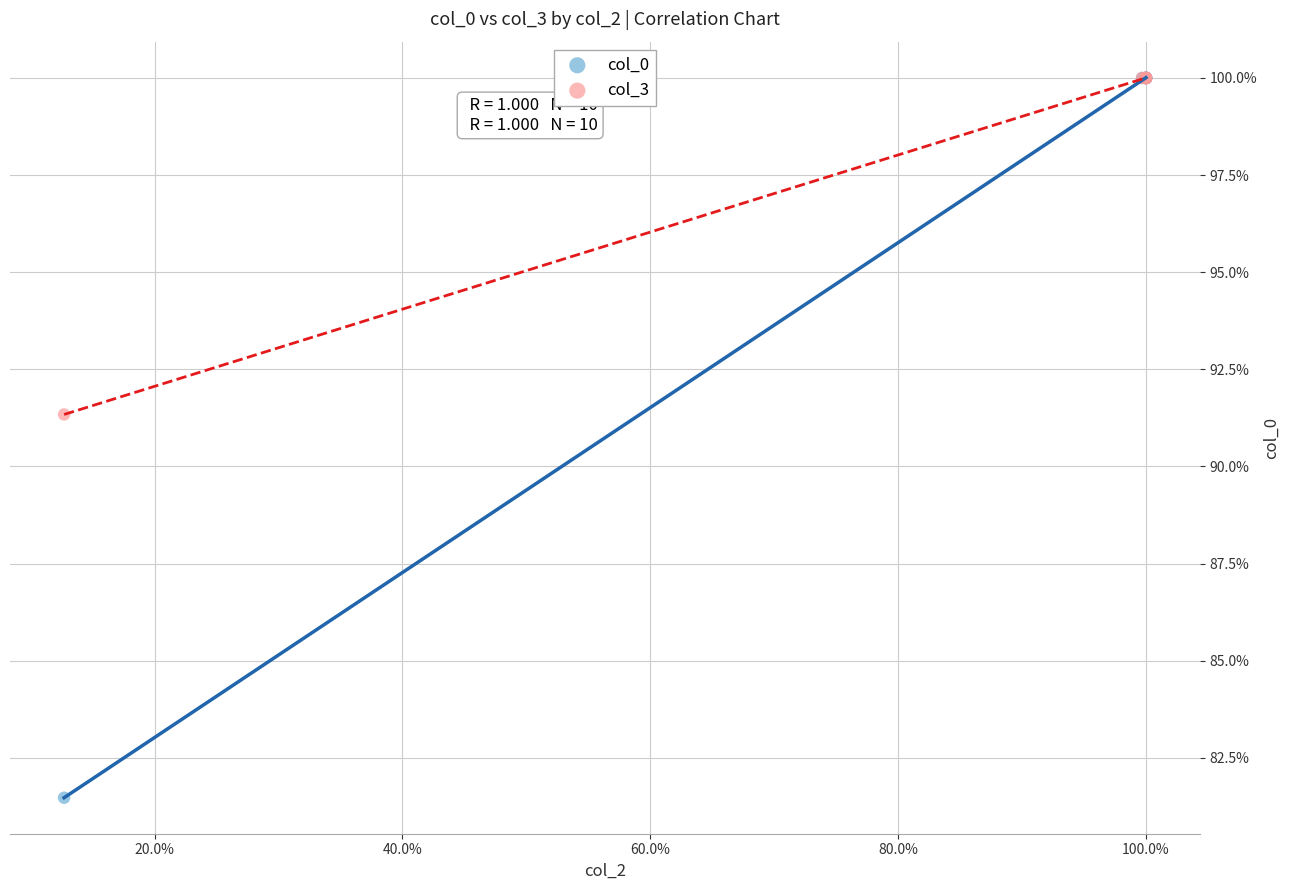

Which series has the largest Y range (max minus min)?

col_0